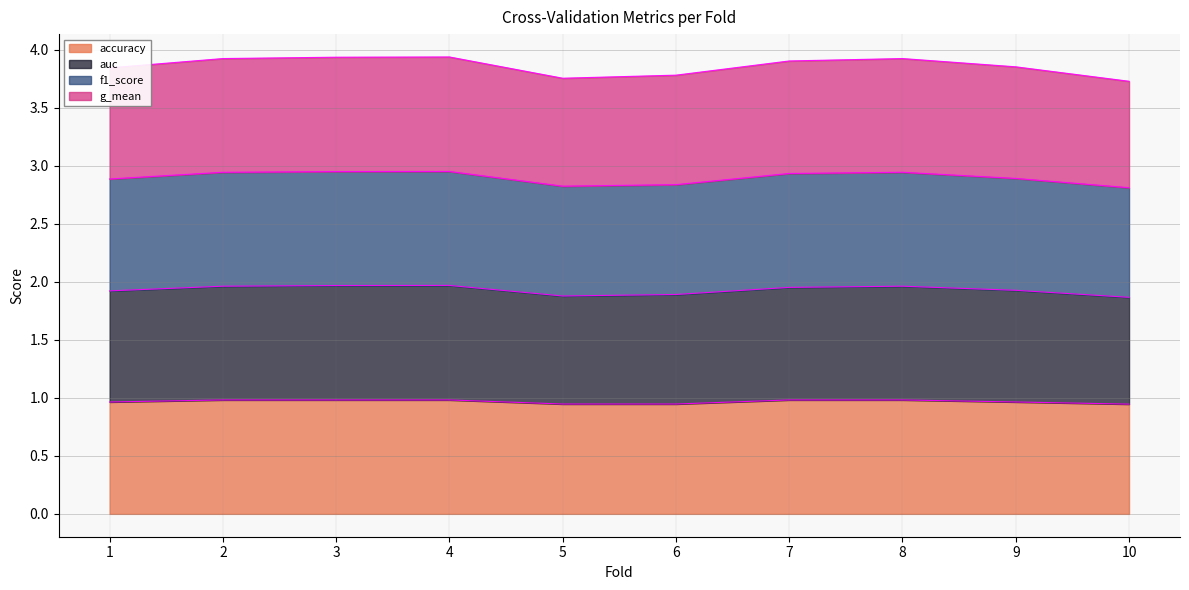

Rank the series by their average value, from highest to lowest.

auc, f1_score, g_mean, accuracy